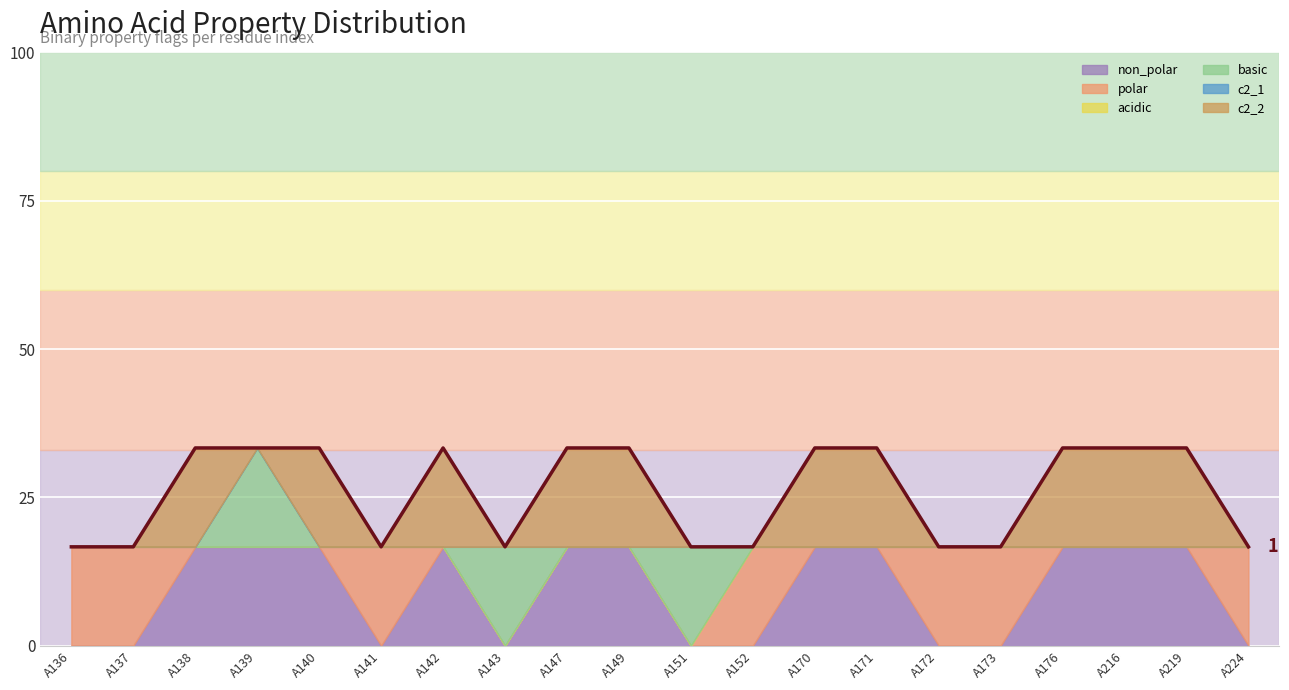

How many interior local valleys (lower than both neighbors) does the data have?

2